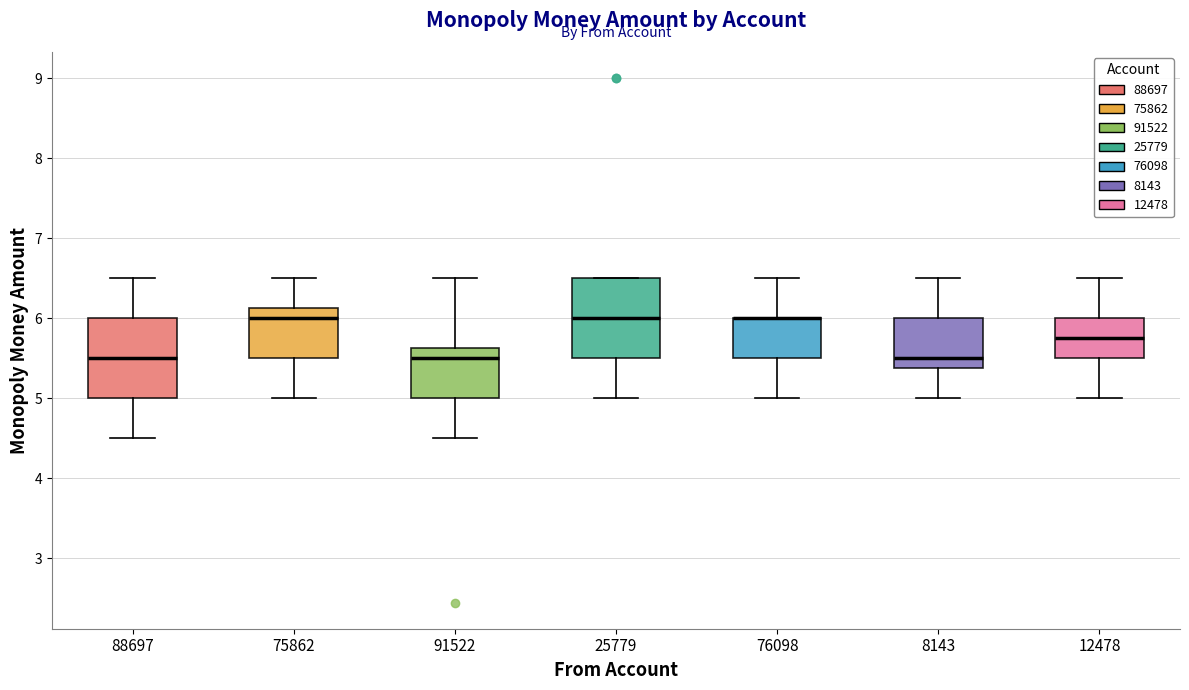

Reading left to right, transcribe this box plot: for each box, give where its median line is, the range the box spans, and where its two whiskers end, as read against the y-axis. The values are not printed on the chart, so give them approximately, as read against the axis.

88697: median 5.5, box 5.0 to 6.0, whiskers 4.5 to 6.5
75862: median 6.0, box 5.5 to 6.1, whiskers 5.0 to 6.5
91522: median 5.5, box 5.0 to 5.6, whiskers 4.5 to 6.5
25779: median 6.0, box 5.5 to 6.5, whiskers 5.0 to 6.5
76098: median 6.0 (drawn on the box's upper edge), box 5.5 to 6.0, whiskers 5.0 to 6.5
8143: median 5.5, box 5.4 to 6.0, whiskers 5.0 to 6.5
12478: median 5.8, box 5.5 to 6.0, whiskers 5.0 to 6.5